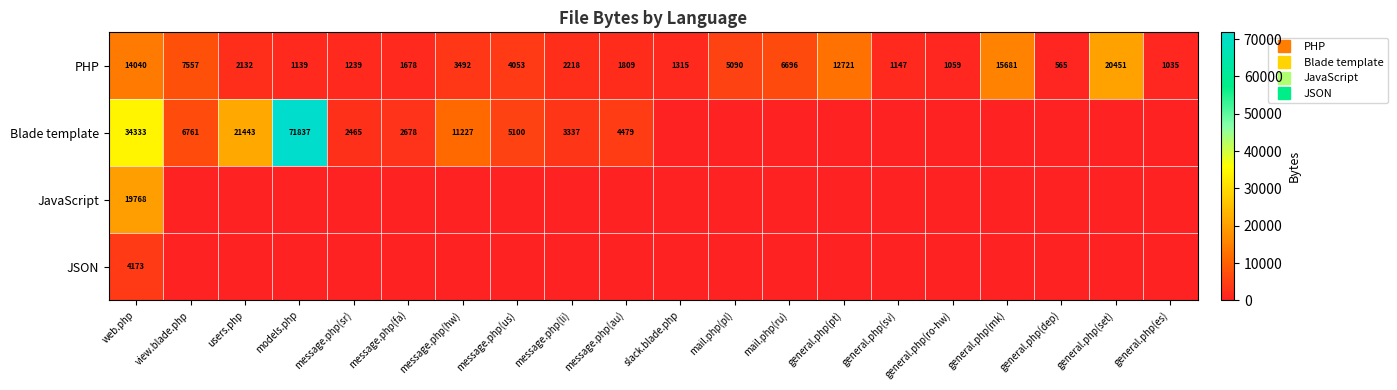

Is it true that JavaScript equals 0 at mail.php(ru)?

True